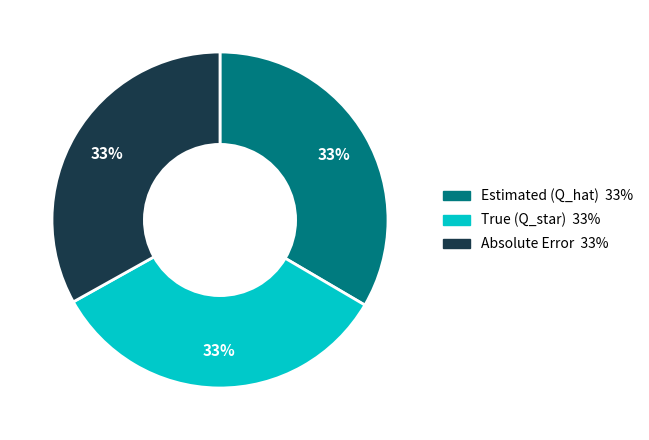

How many segments does this pie chart have?

3